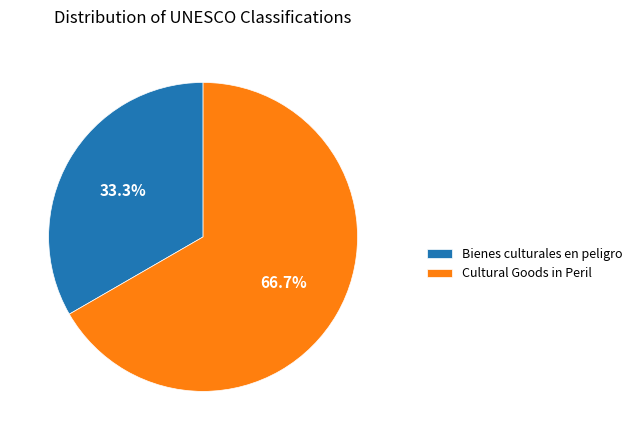

To the nearest percent, what portion does Bienes culturales en peligro represent?

33%